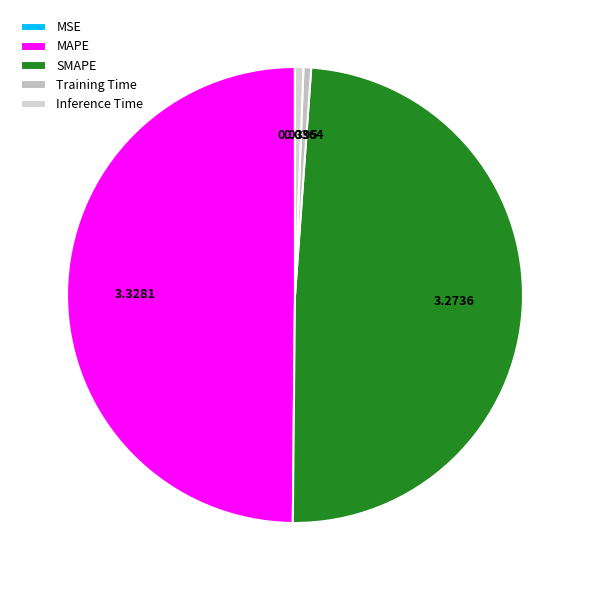

Count the number of slices in the pie.

5